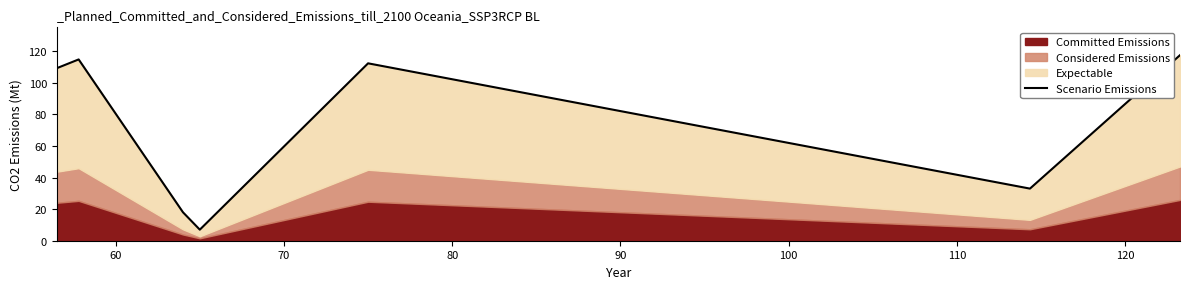

How many lines are shown in the chart?

1